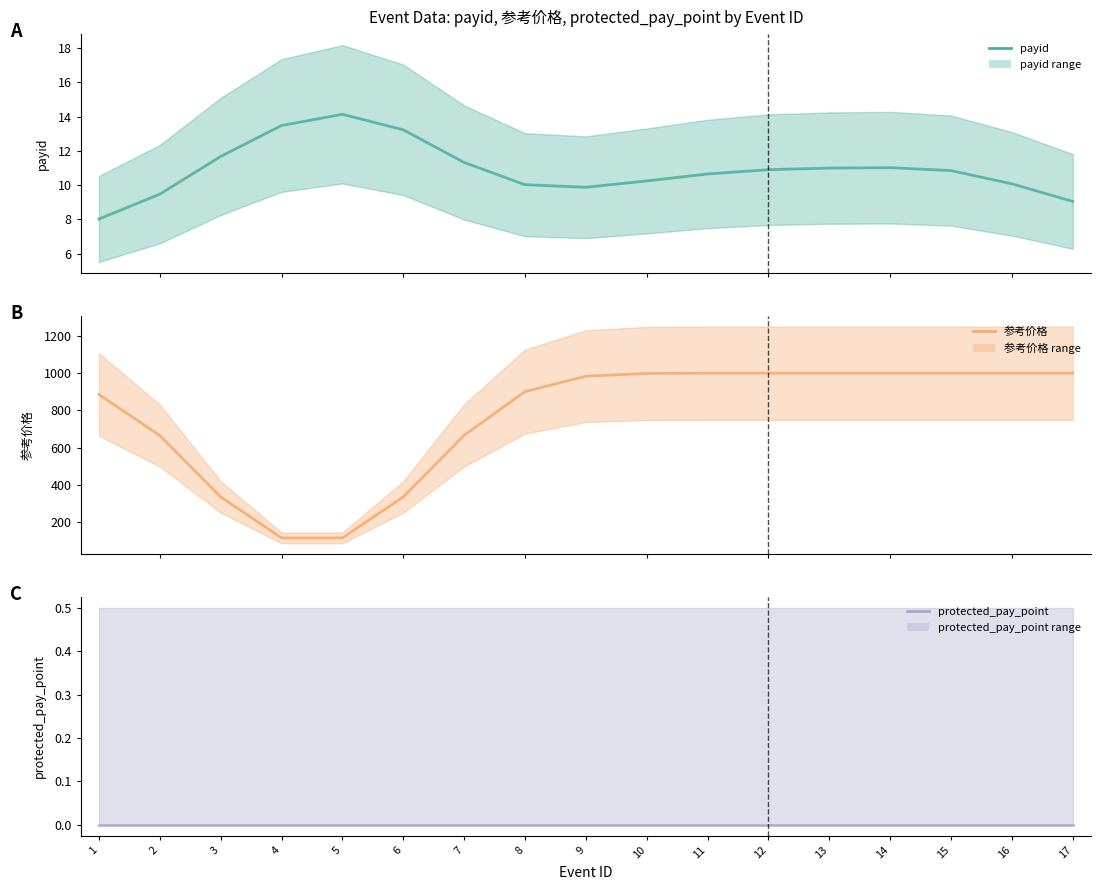

How many data points in 参考价格 are above 984?

9